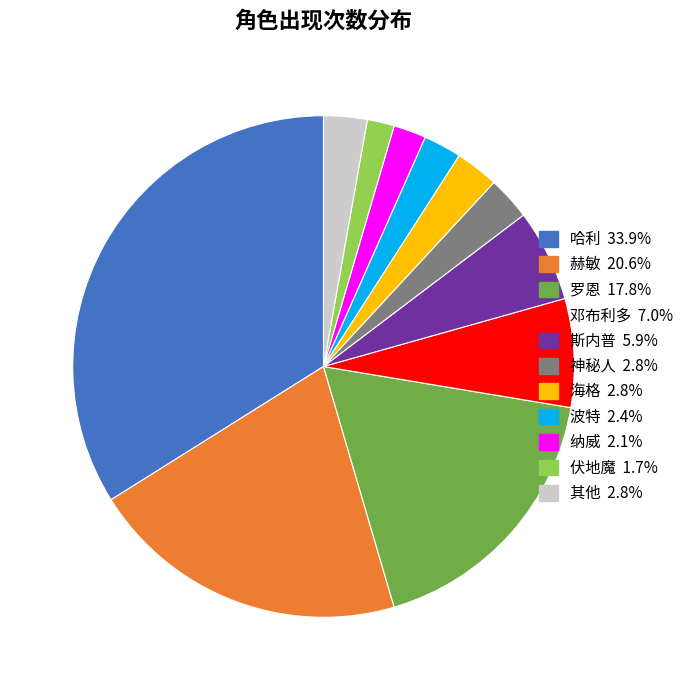

Is there a majority slice in this chart?

No